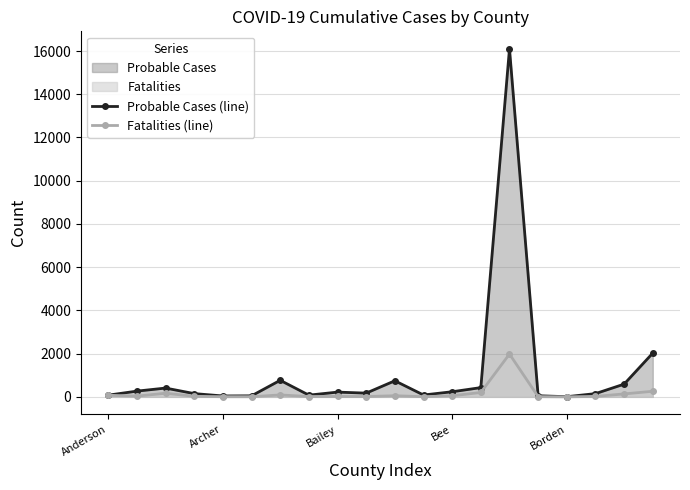

At which category is the sum across all series the highest?

14